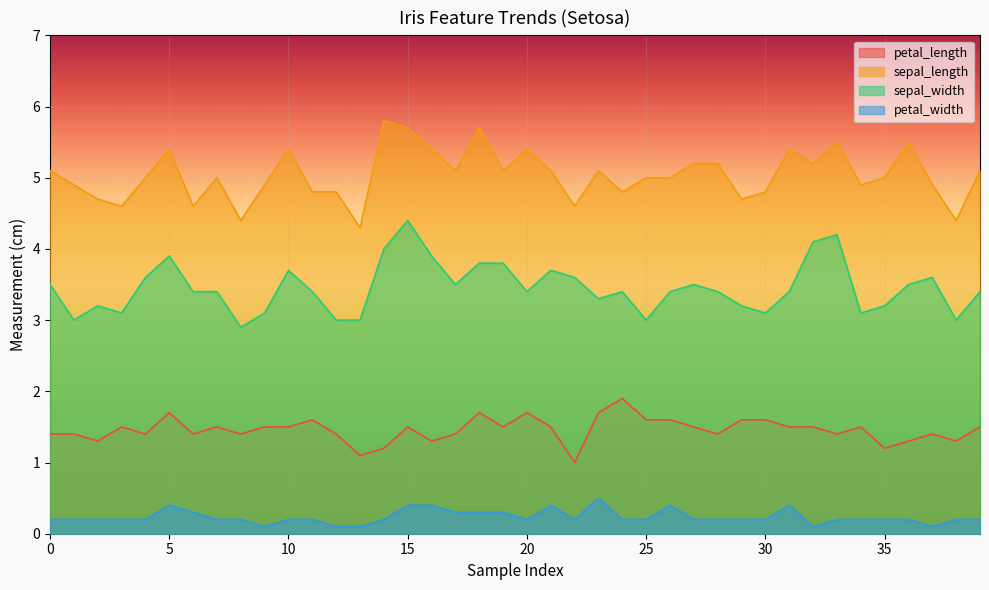

Which series has the widest spread of values?

sepal_width